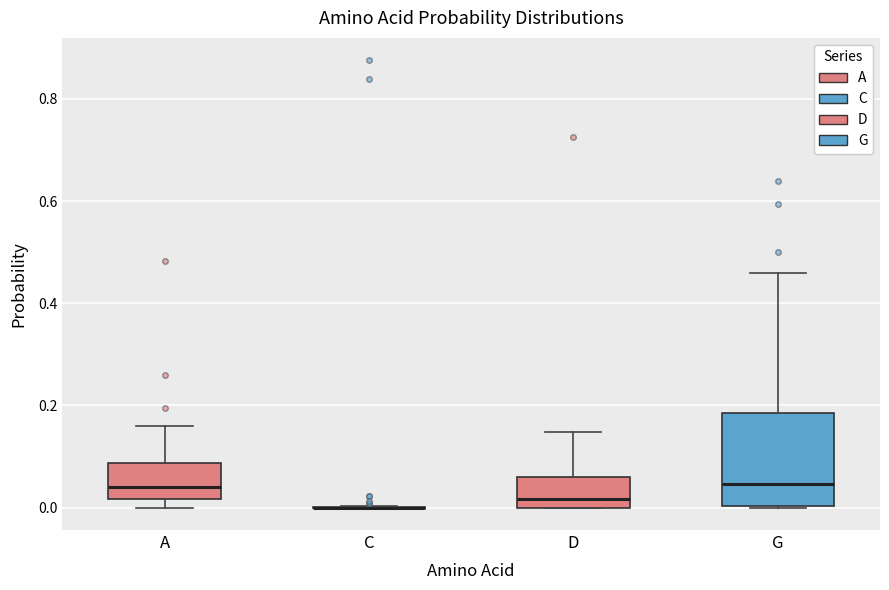

Reading left to right, transcribe this box plot: for each box, give where its median line is, the range the box spans, and where its two whiskers end, as read against the y-axis. The values are not printed on the chart, so give them approximately, as read against the axis.

A: median 0.04, box 0.02 to 0.08, whiskers 0.00 to 0.16
C: box collapsed to a line at 0.00, whiskers 0.00 to 0.00
D: median 0.02, box 0.00 to 0.06, whiskers 0.00 to 0.14
G: median 0.04, box 0.00 to 0.18, whiskers 0.00 to 0.46